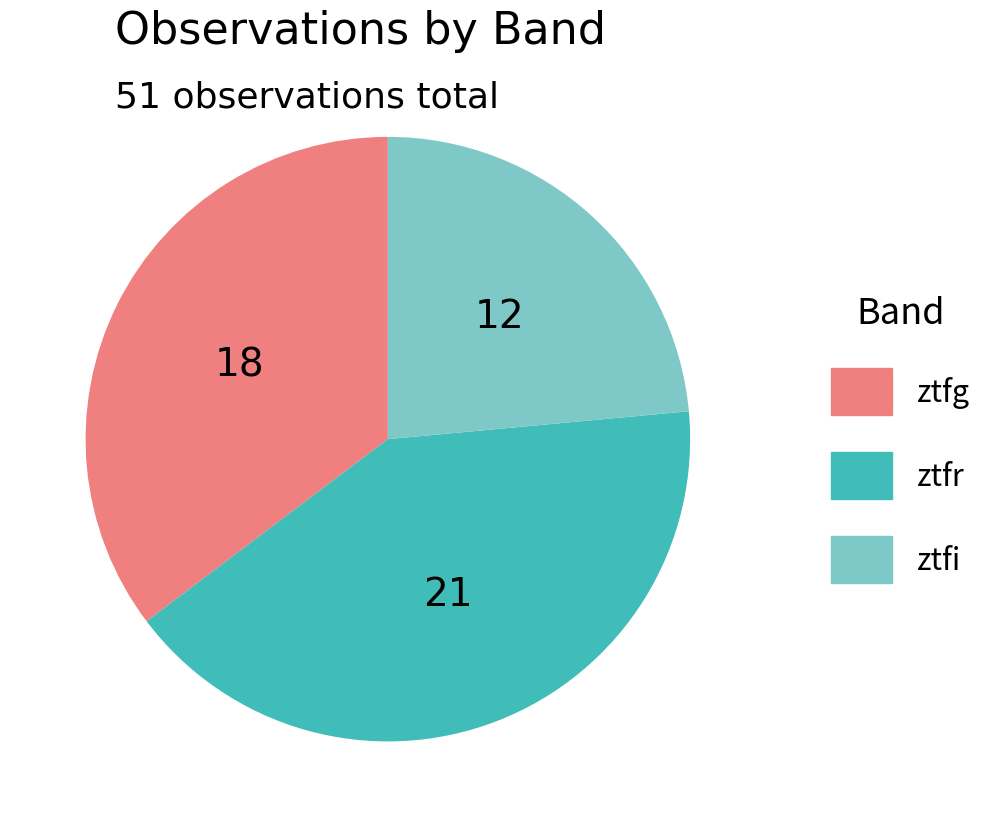

Which slice is the largest?

ztfr